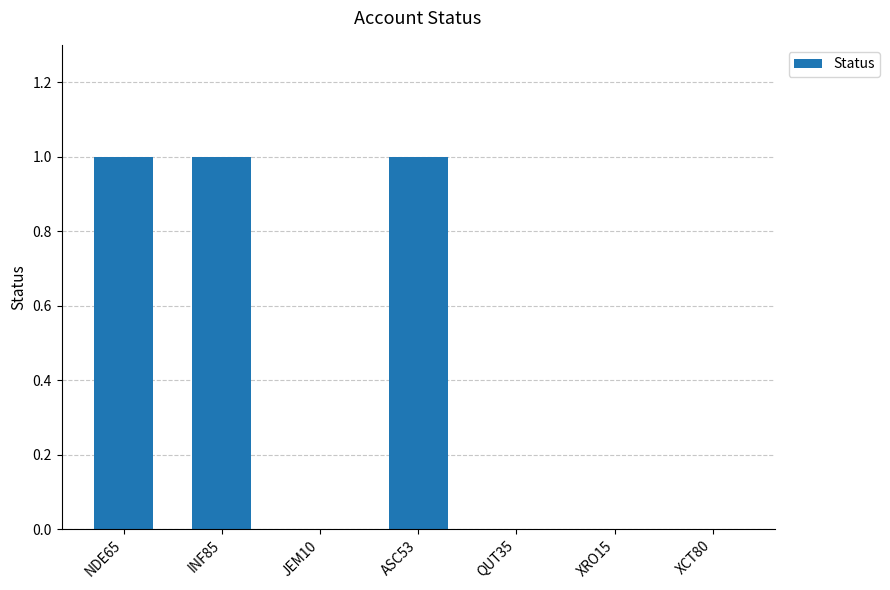

Which has a higher value, JEM10 or ASC53?

ASC53